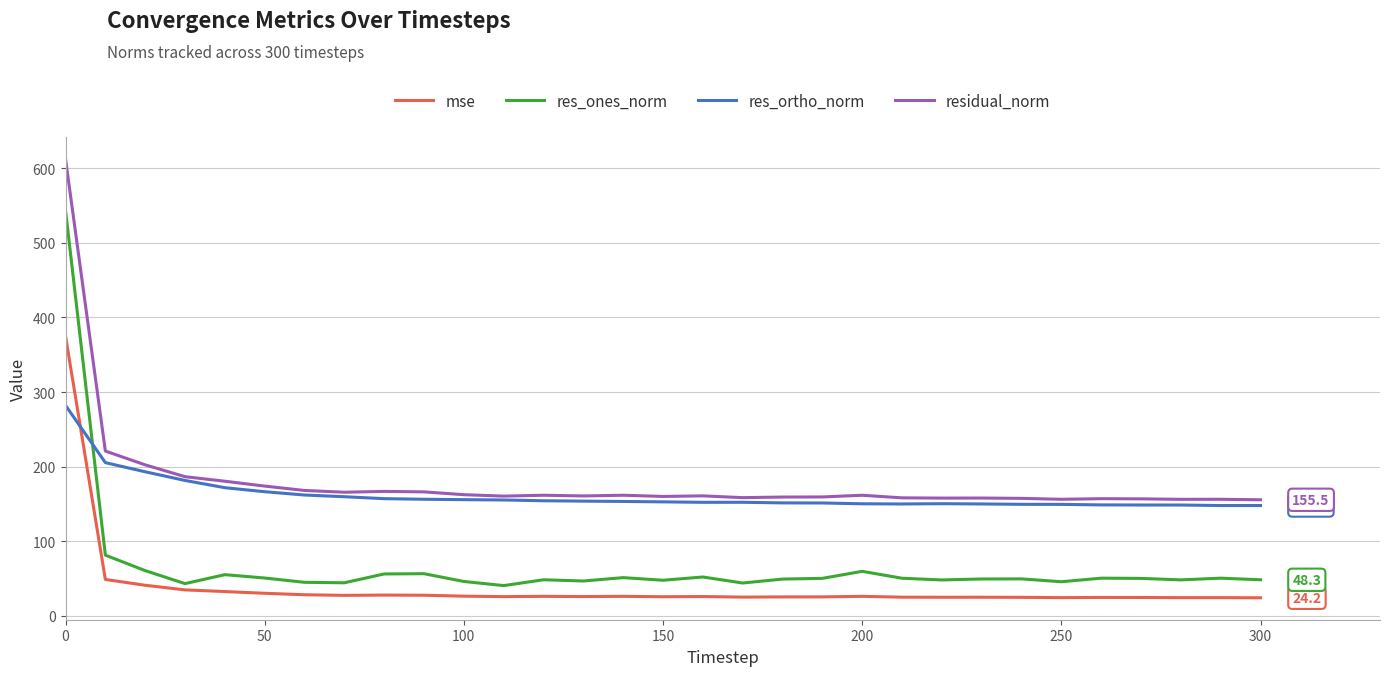

Rank the series by their maximum value, from highest to lowest.

residual_norm, res_ones_norm, mse, res_ortho_norm